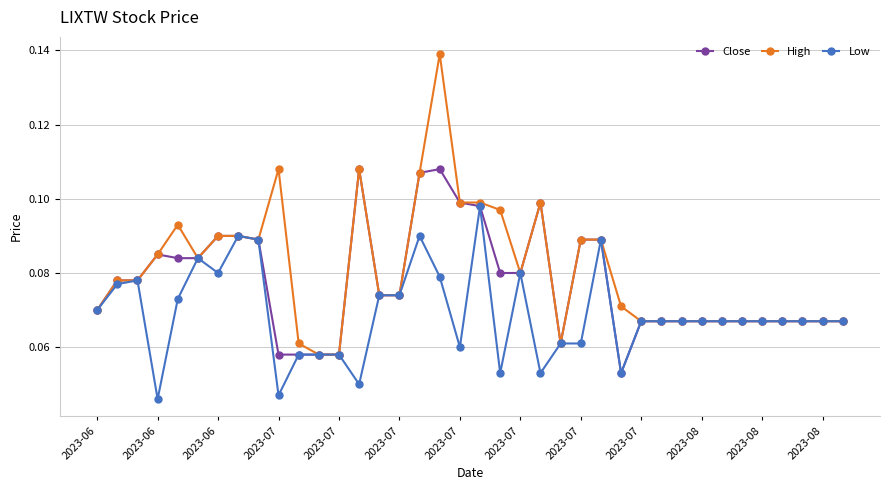

Which series has the widest spread of values?

High